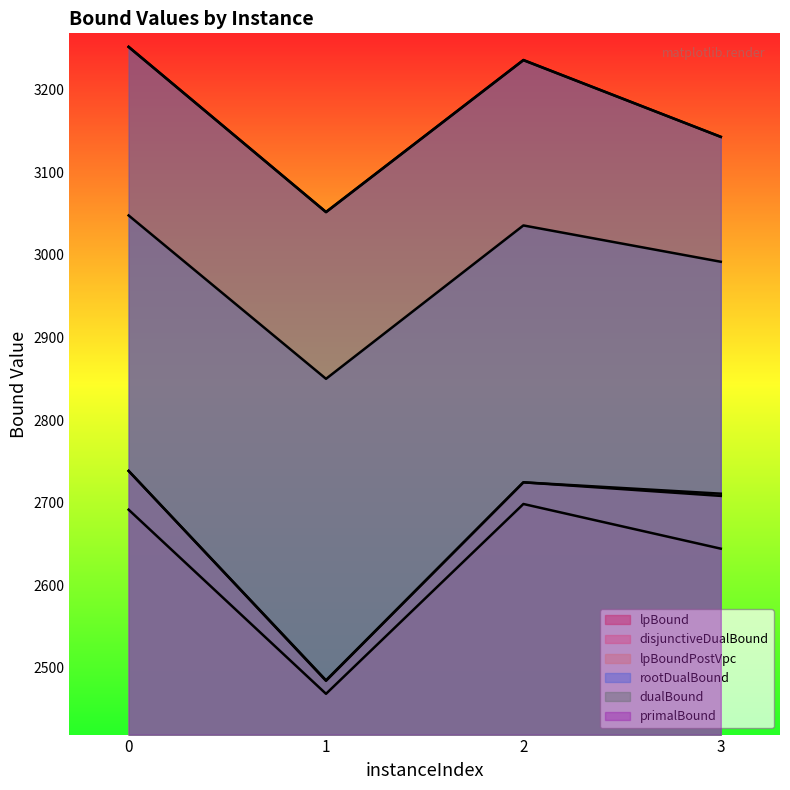

How many data points in lpBoundPostVpc are less than 2724?

2